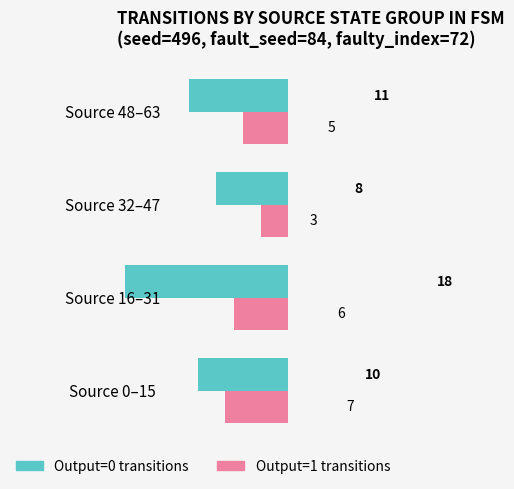

At which category is the sum across all series the highest?

Source 16–31